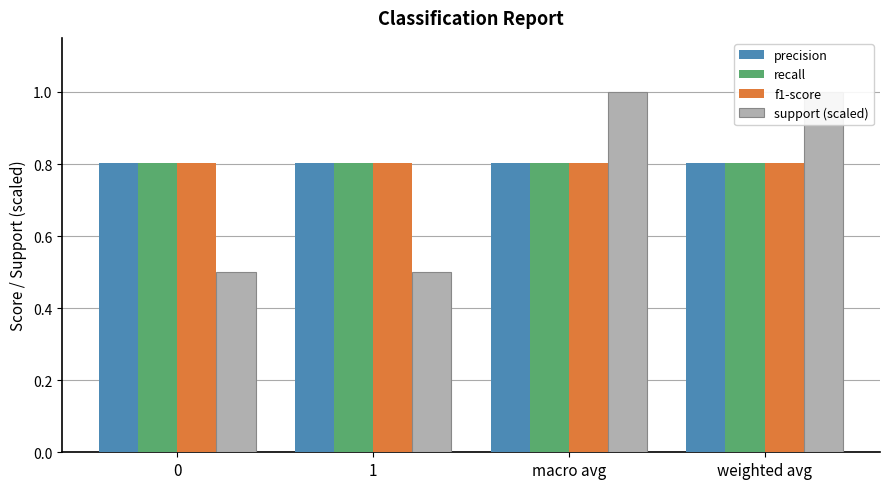

What is the label of the 1st bar from the right?

weighted avg